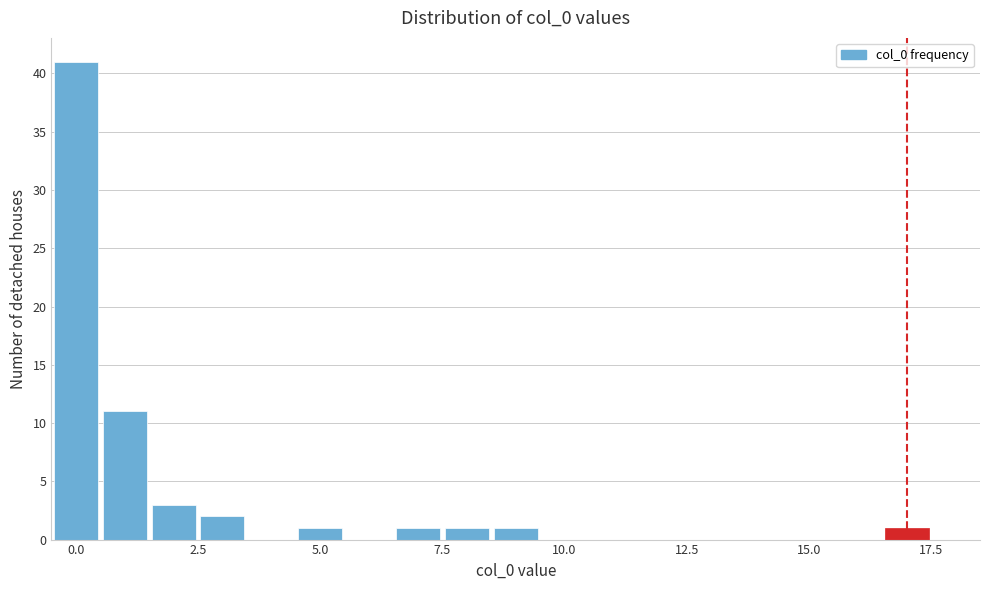

Read against the x-axis, roughly where is the centre of the tallest bar?

0.0